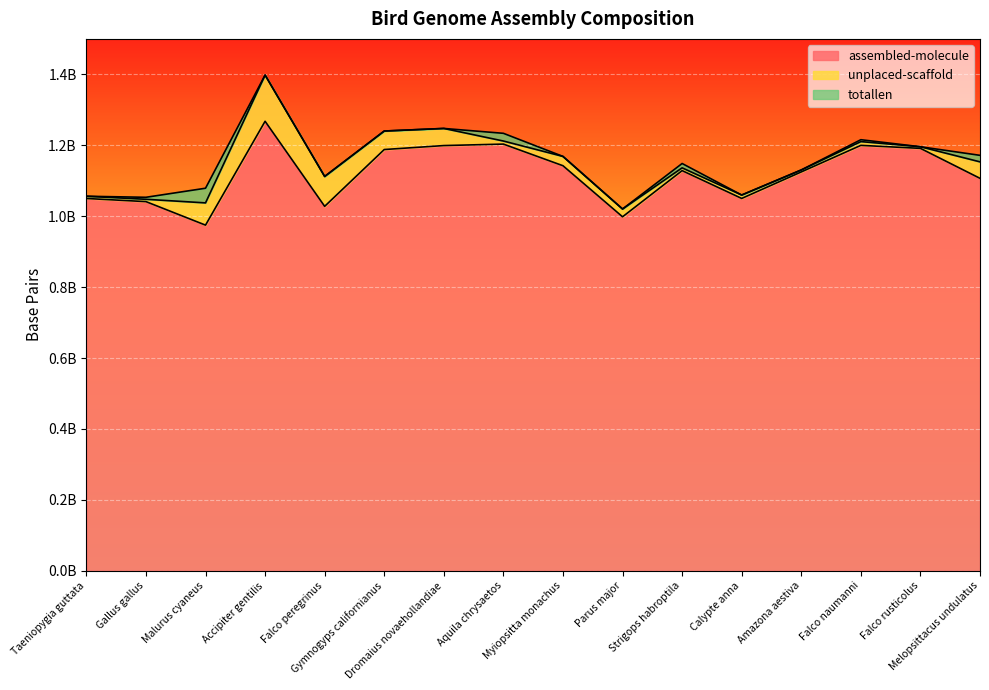

True or false: assembled-molecule and totallen cross at least once.

False